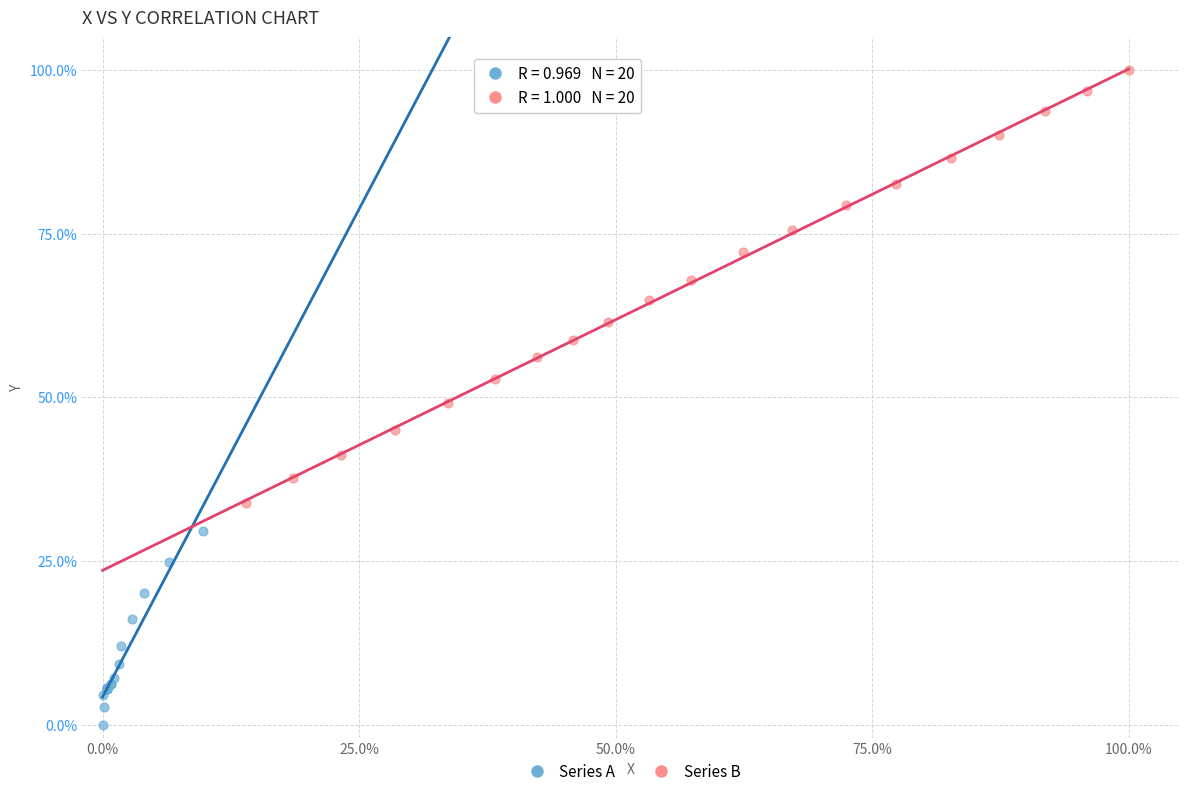

Which series has the largest Y range (max minus min)?

Series B